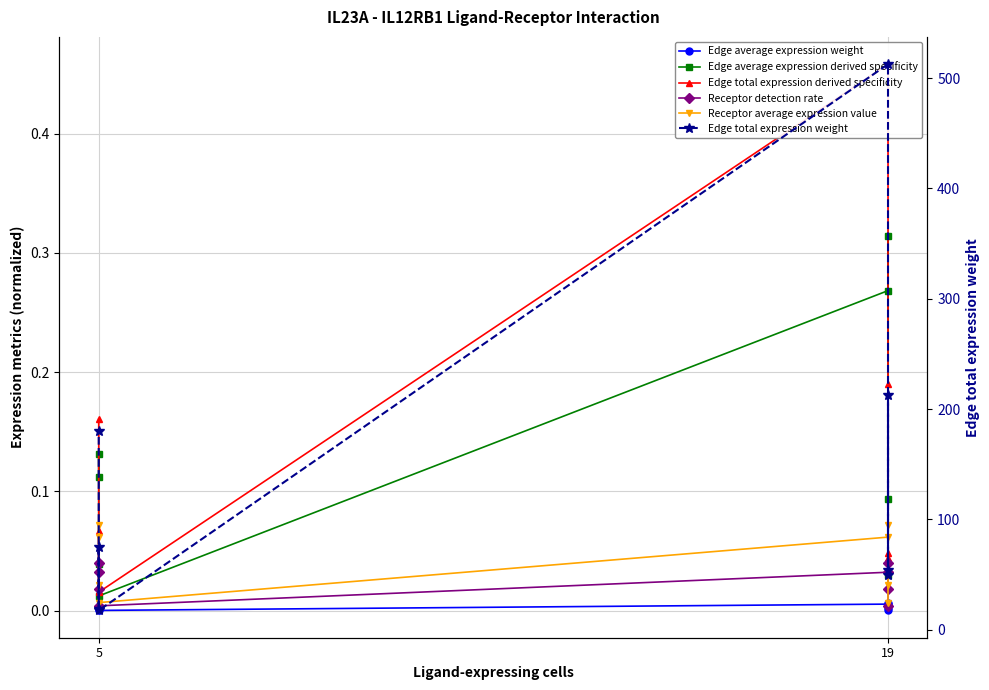

Rank the series by their maximum value, from highest to lowest.

Edge total expression weight, Edge total expression derived specificity, Edge average expression derived specificity, Receptor average expression value, Receptor detection rate, Edge average expression weight